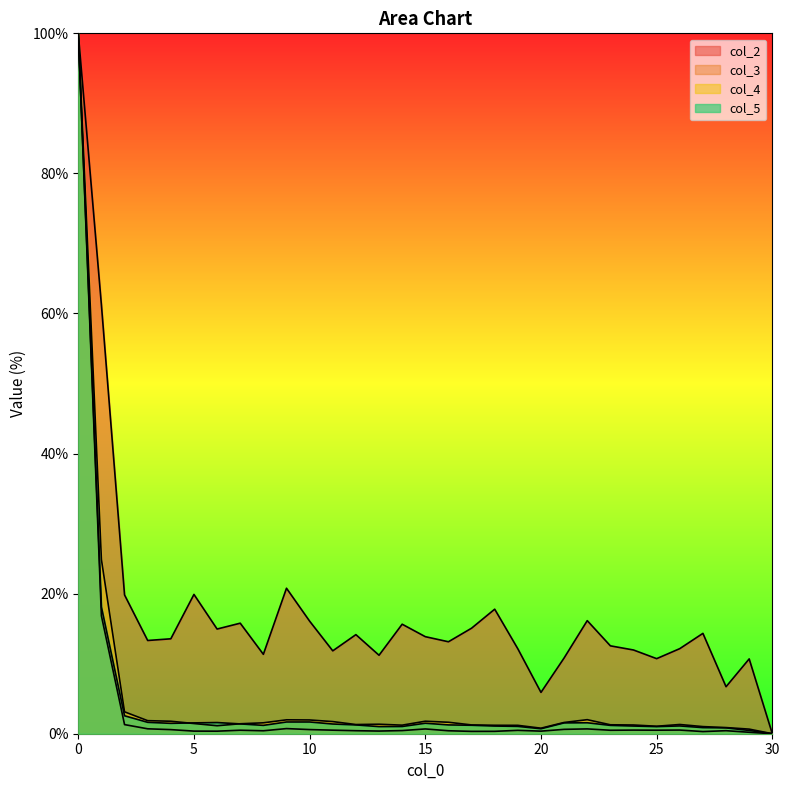

Which category has the lowest value across all series?

30